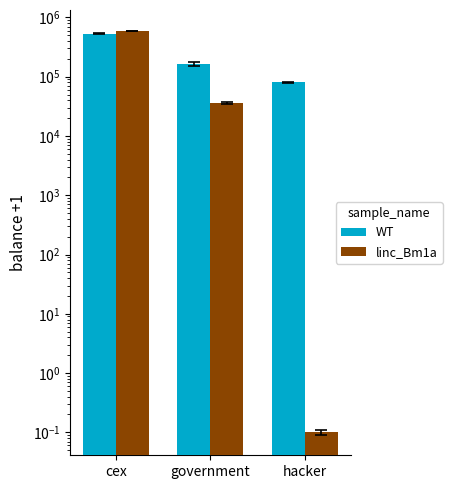

What are all the series names shown in the legend?

WT, linc_Bm1a